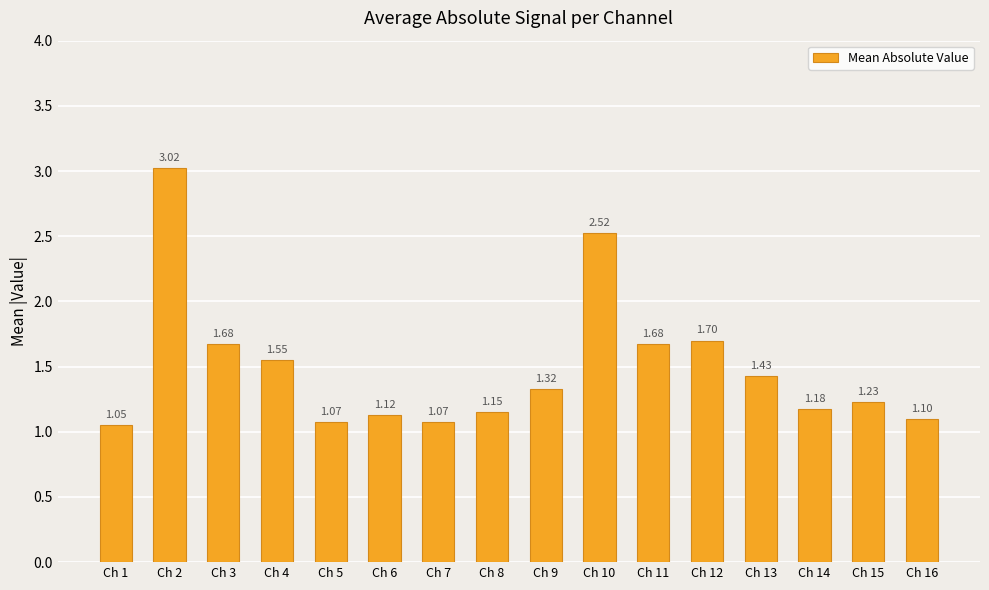

What is the change in value from Ch 12 to Ch 15?

-0.5